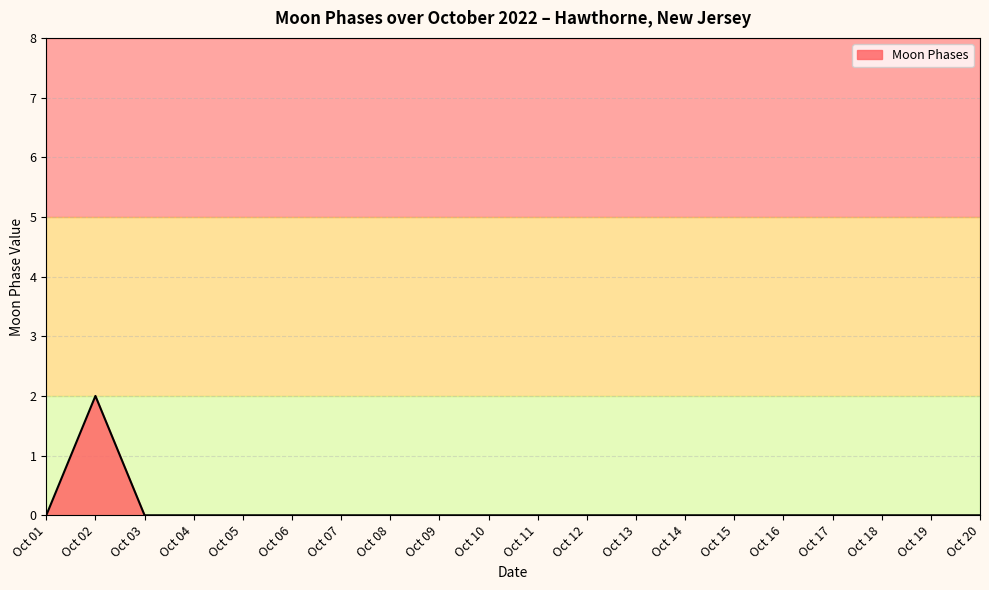

Reading left to right, what are all the values shown in this chart?

0	2	0	0	0	0	0	0	0	0	0	0	0	0	0	0	0	0	0	0